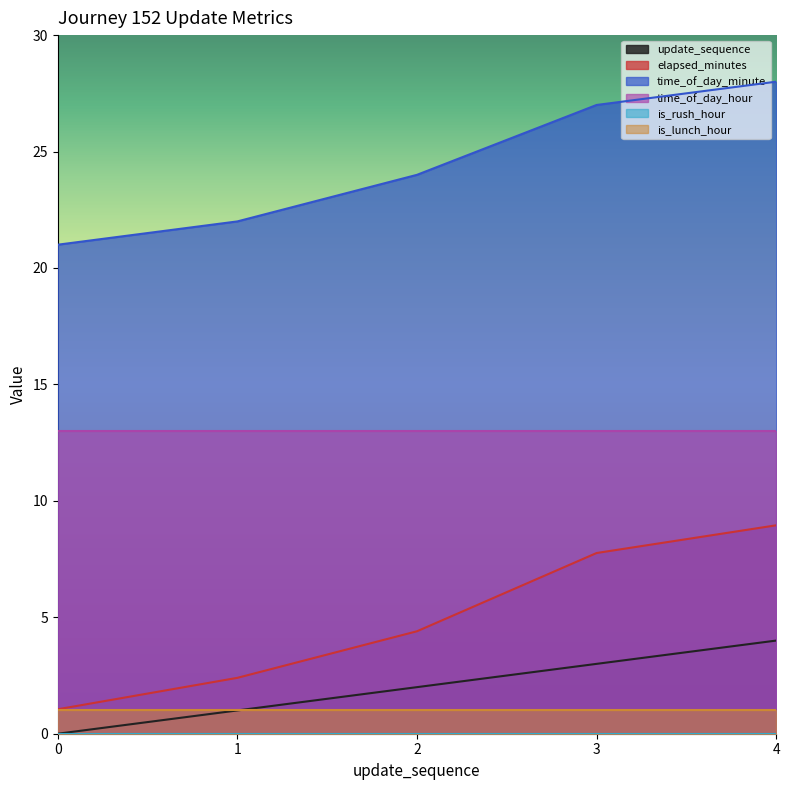

Is it true that time_of_day_minute equals 9.6 at 1?

False